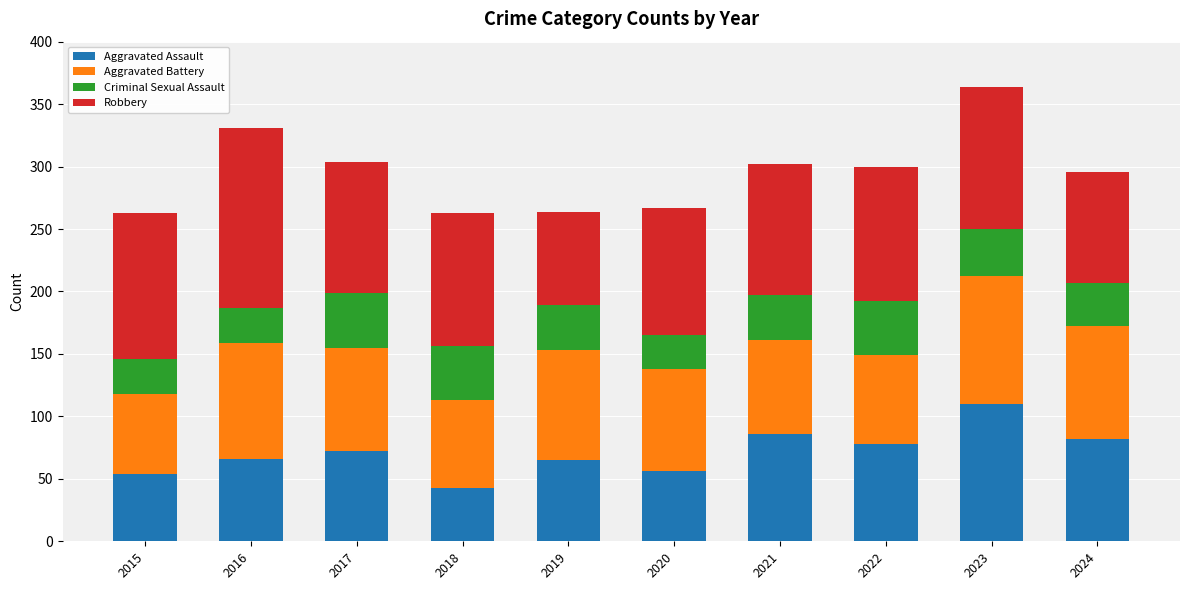

What is the total value across all series at 2024?

296